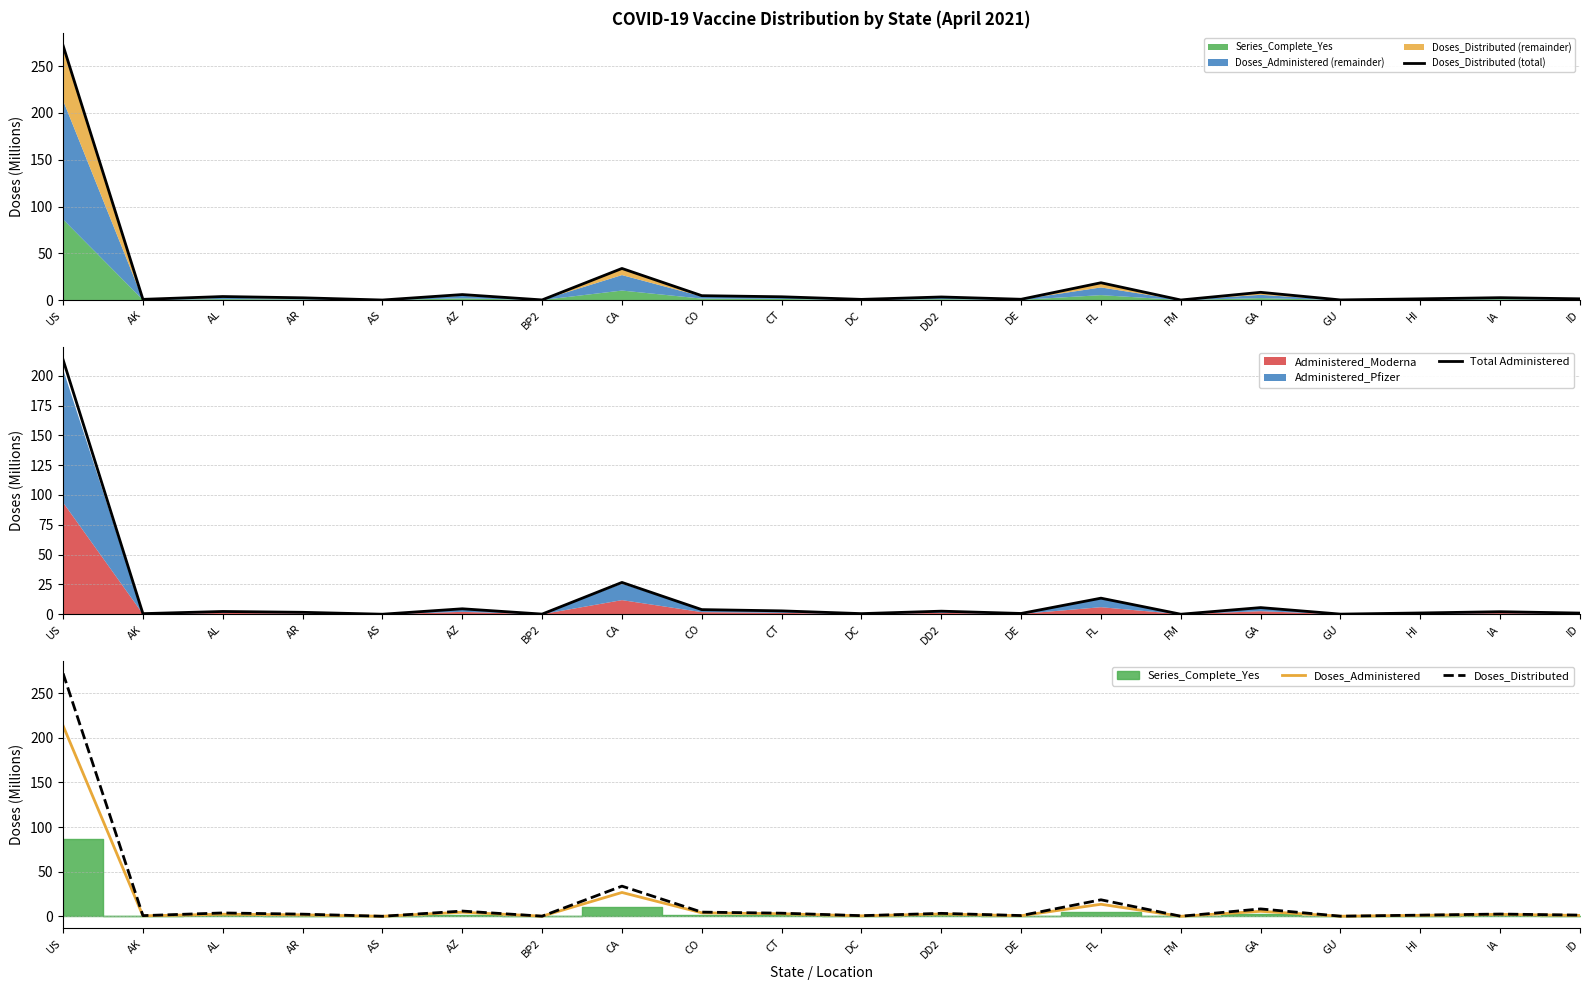

True or false: Doses_Administered and Total Administered intersect in this chart.

False